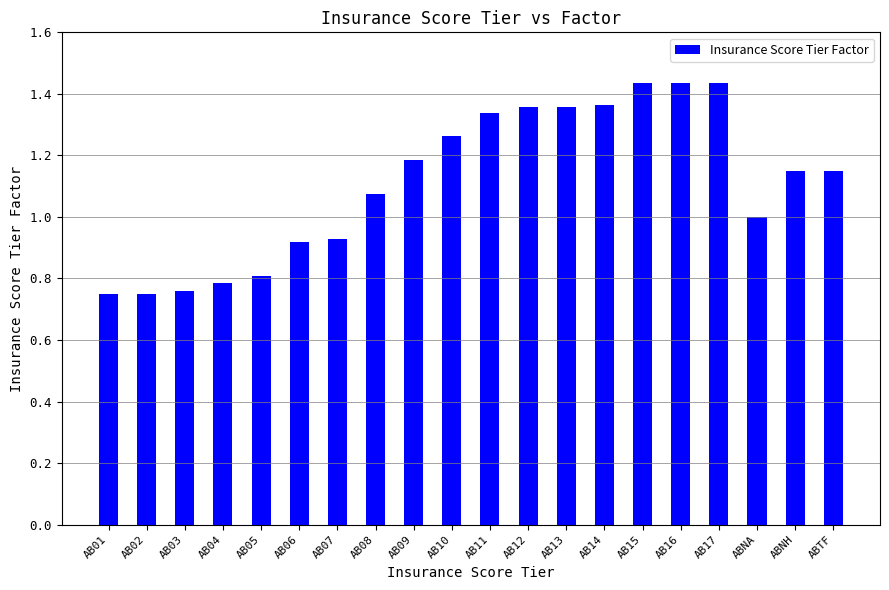

What is the change in value from AB14 to AB16?

+0.1